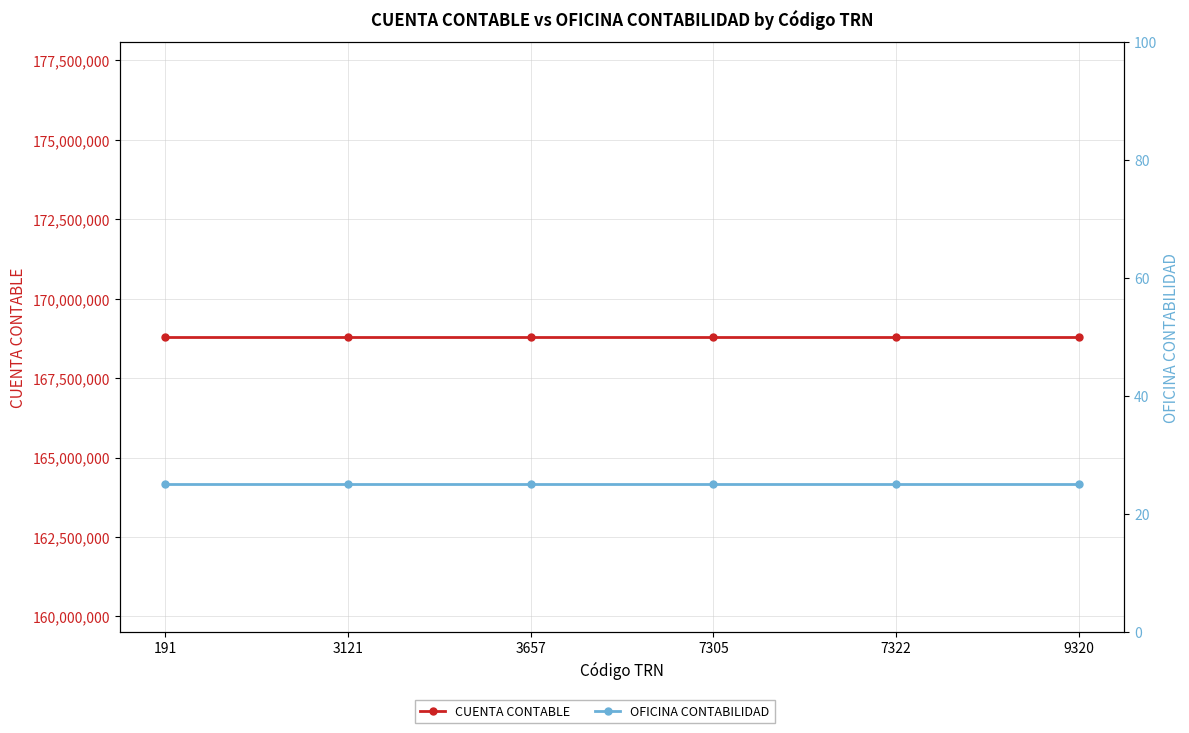

List the series in order of their peak value, lowest first.

OFICINA CONTABILIDAD, CUENTA CONTABLE